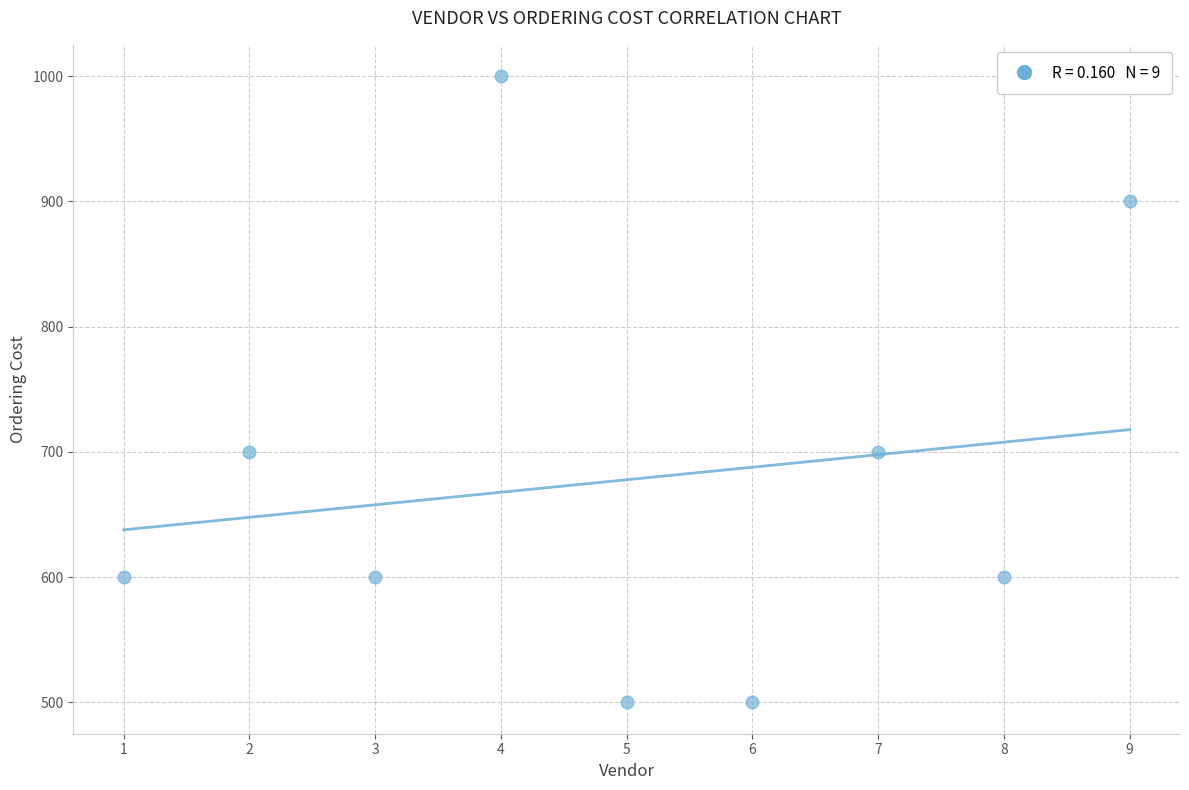

What is the average X value?

5